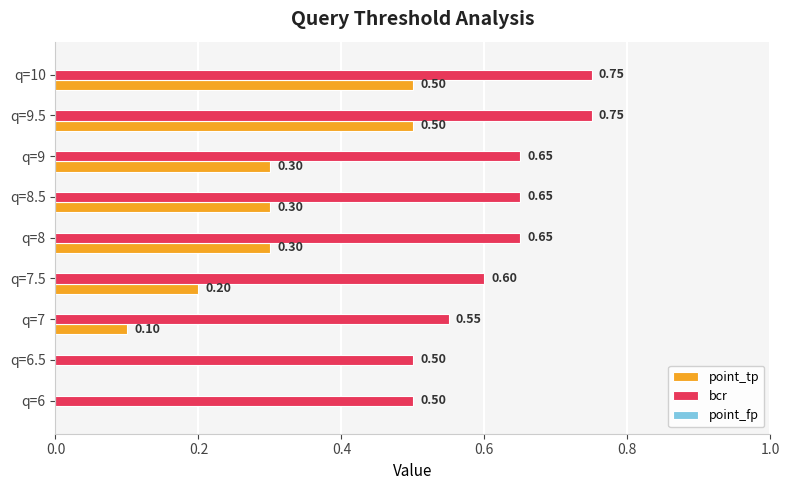

Which series has the largest total across all categories?

bcr